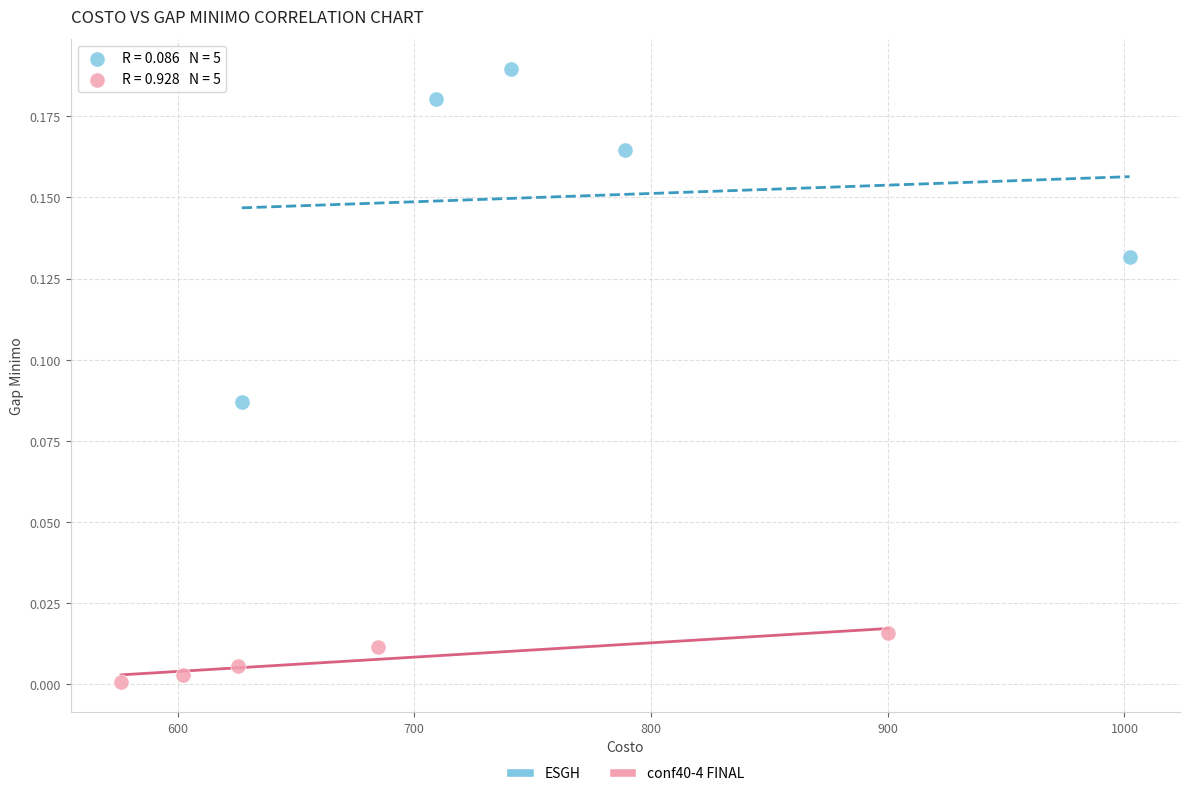

Which series has the largest Y range (max minus min)?

ESGH